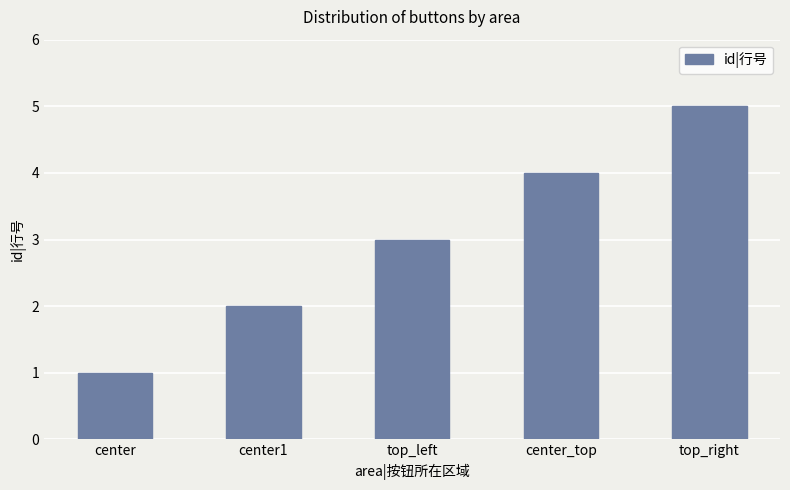

True or false: the data shows 4 at center_top.

True